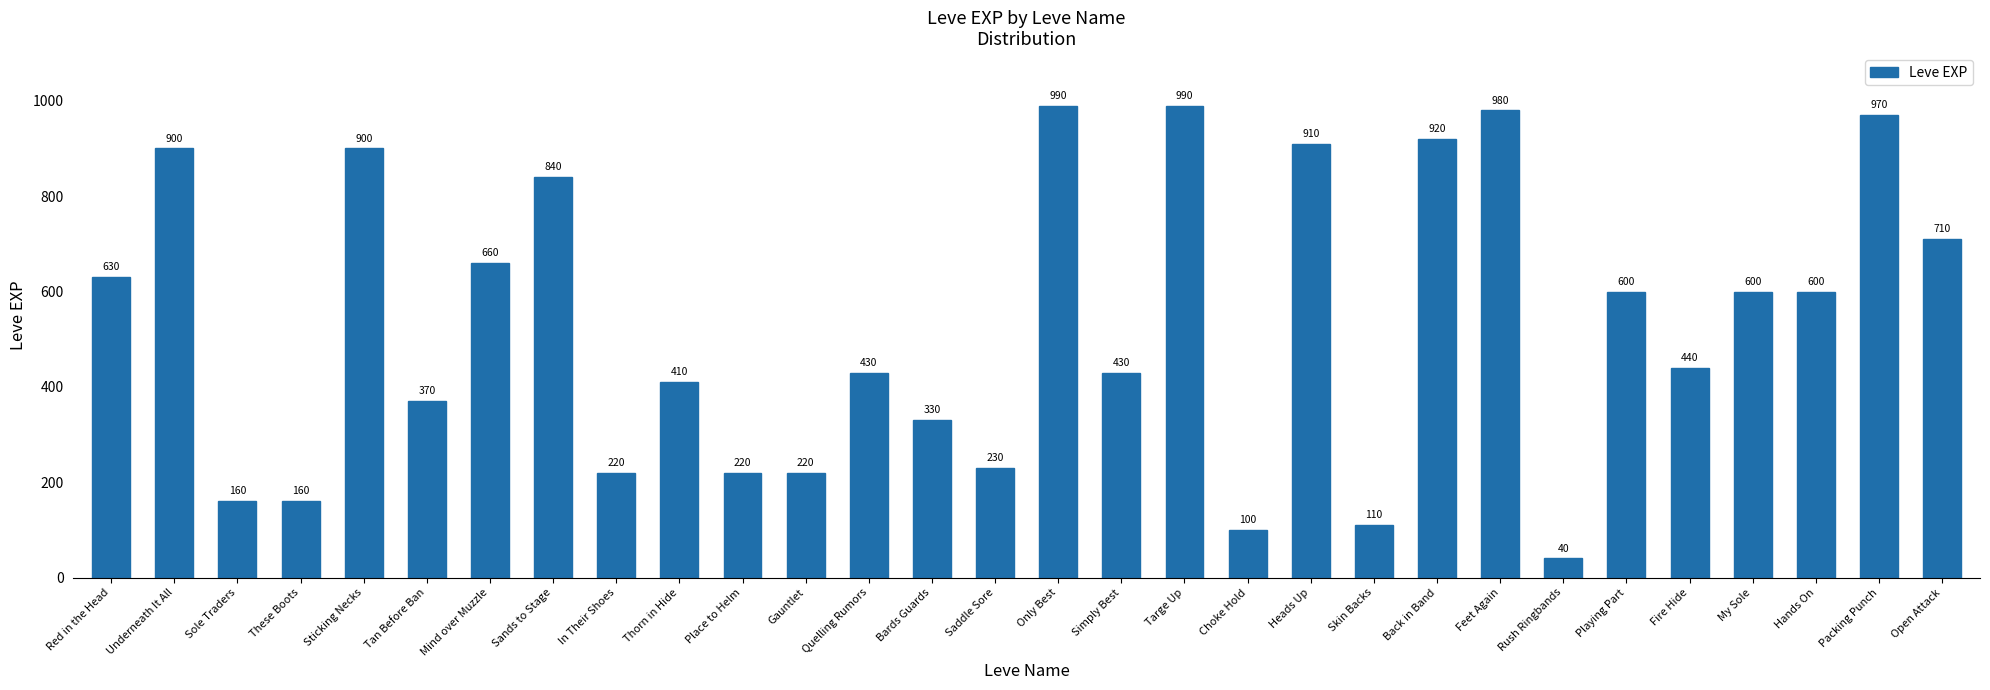

What is the minimum value shown in the chart?

40